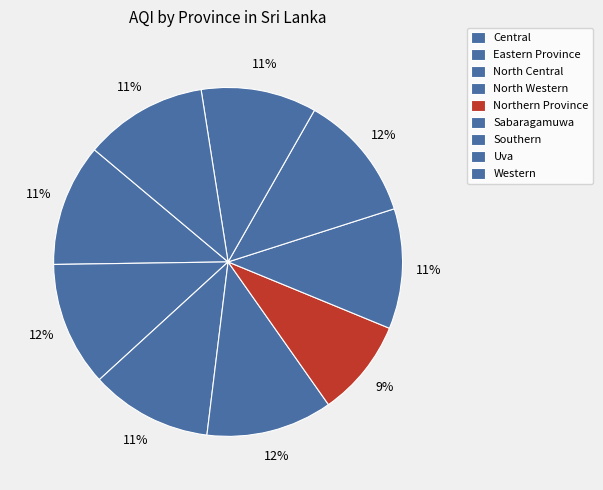

Does Eastern Province account for over 50% of the chart?

No